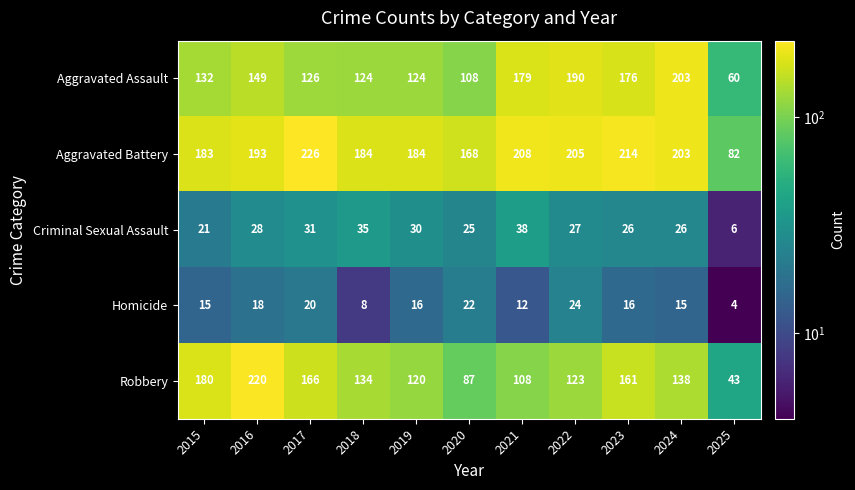

Where does the Criminal Sexual Assault series first go above 27?

2016